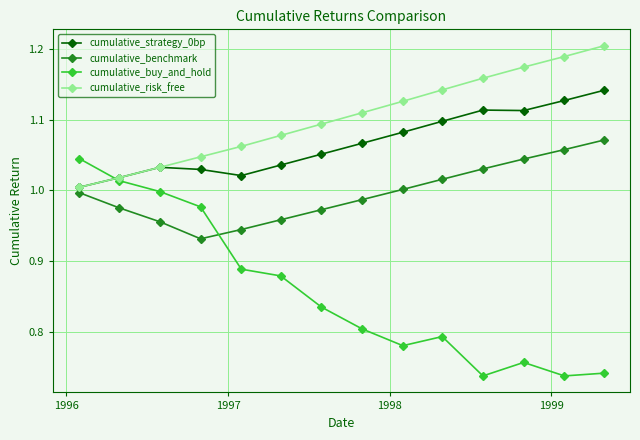

Which series has the largest range (max minus min)?

cumulative_buy_and_hold